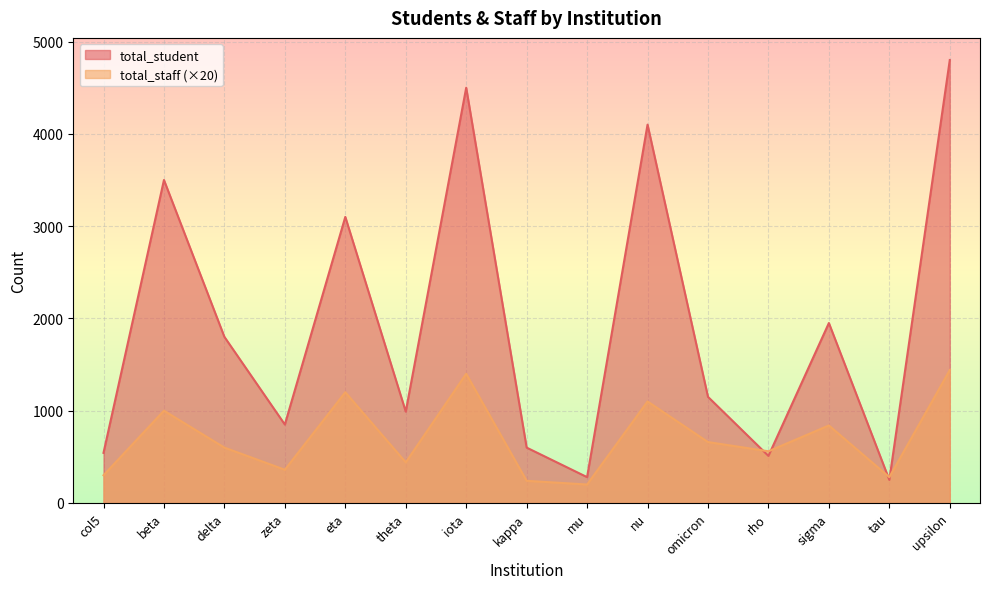

The total_student series shows 7500 at iota. True or false?

False